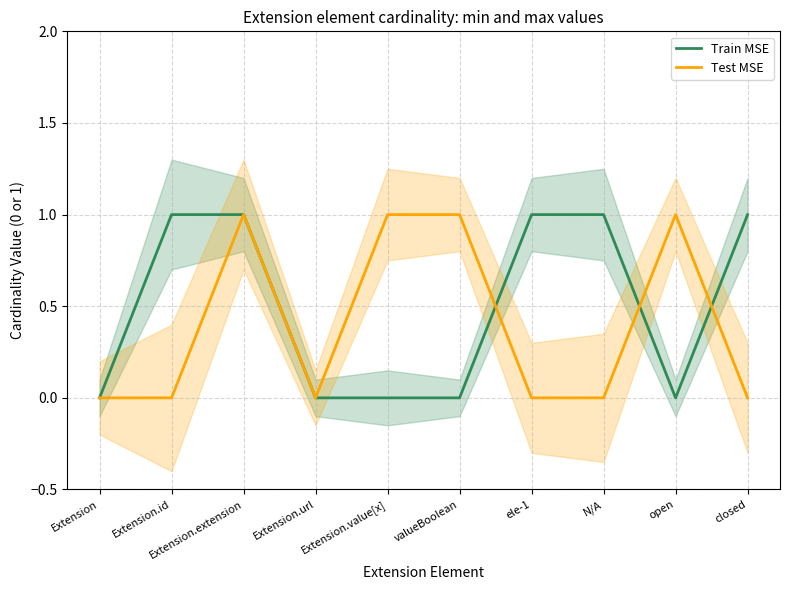

The Train MSE series shows 1 at ele-1. True or false?

True